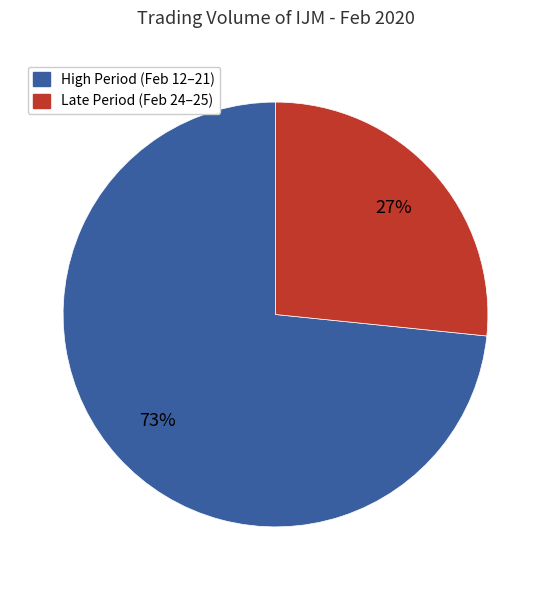

Is there a majority slice in this chart?

Yes